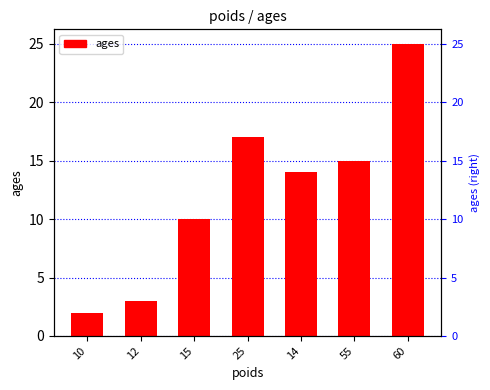

Read the value at 12, to the nearest 5.

5